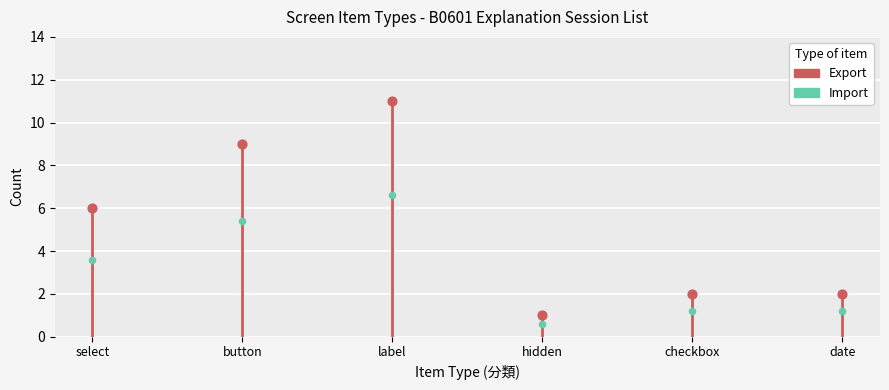

Which has a higher value, select or checkbox?

select